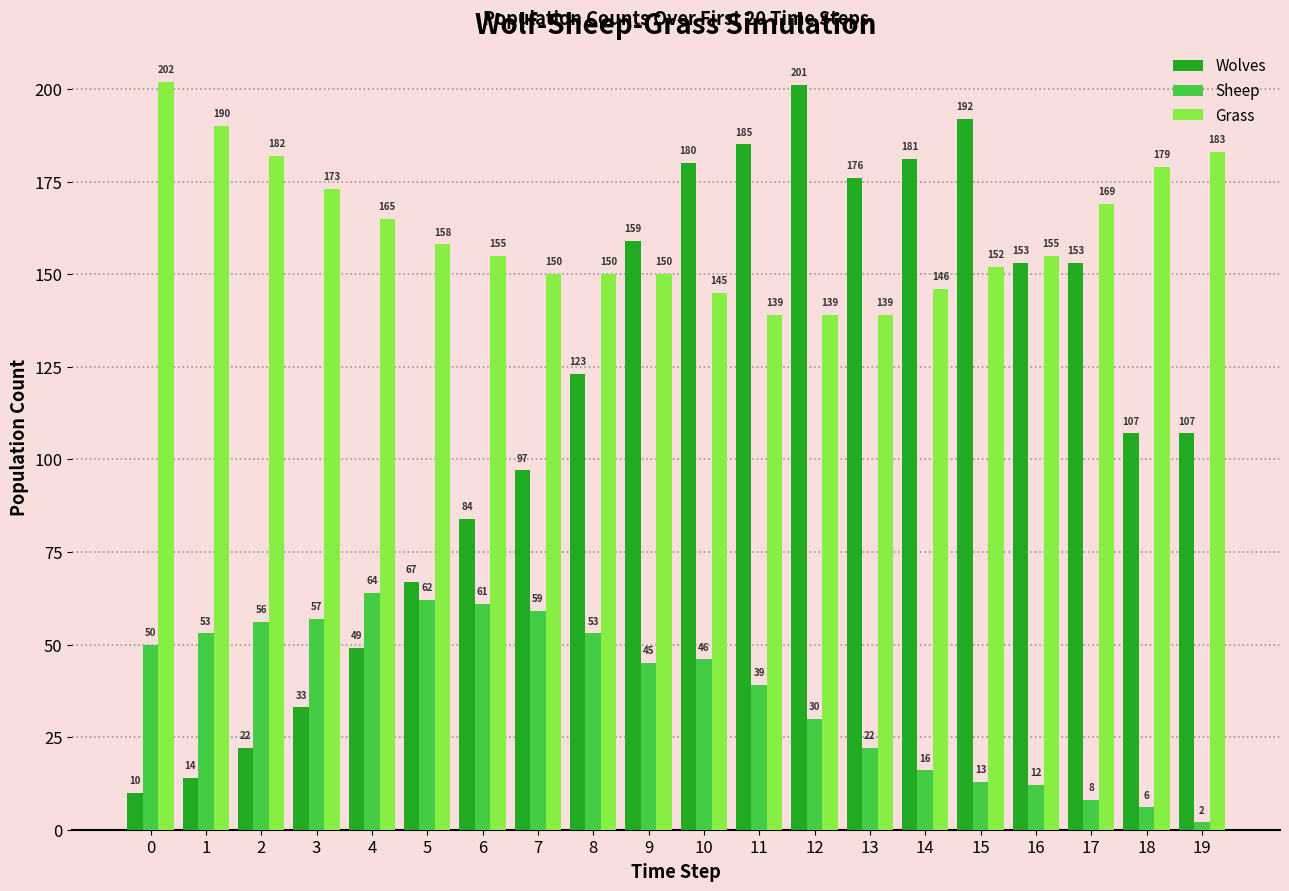

What is the minimum value for Wolves?

10